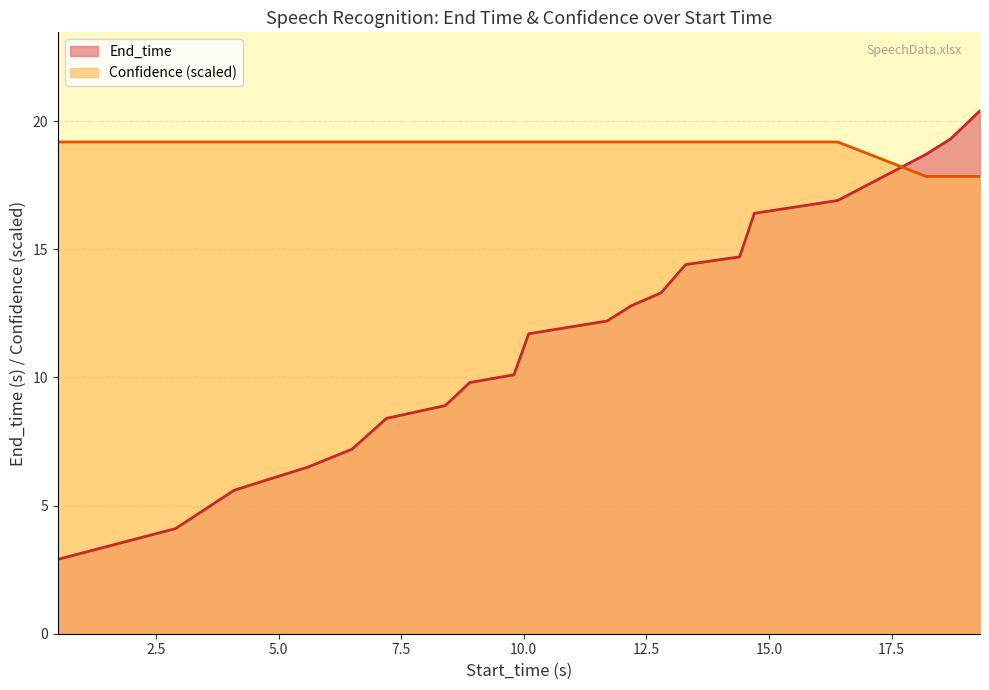

List the series in order of their peak value, highest first.

End_time, Confidence (scaled)